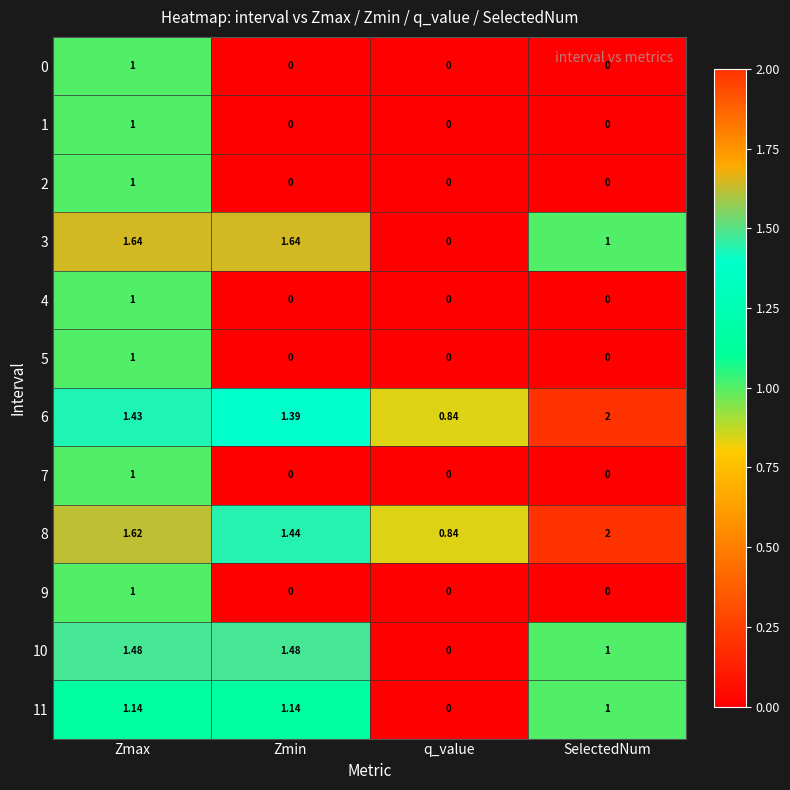

Where is 11 nearest to the value 0?

q_value